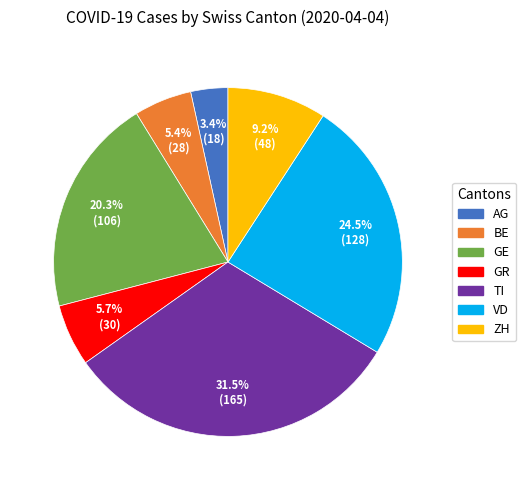

Does GE account for over 50% of the chart?

No